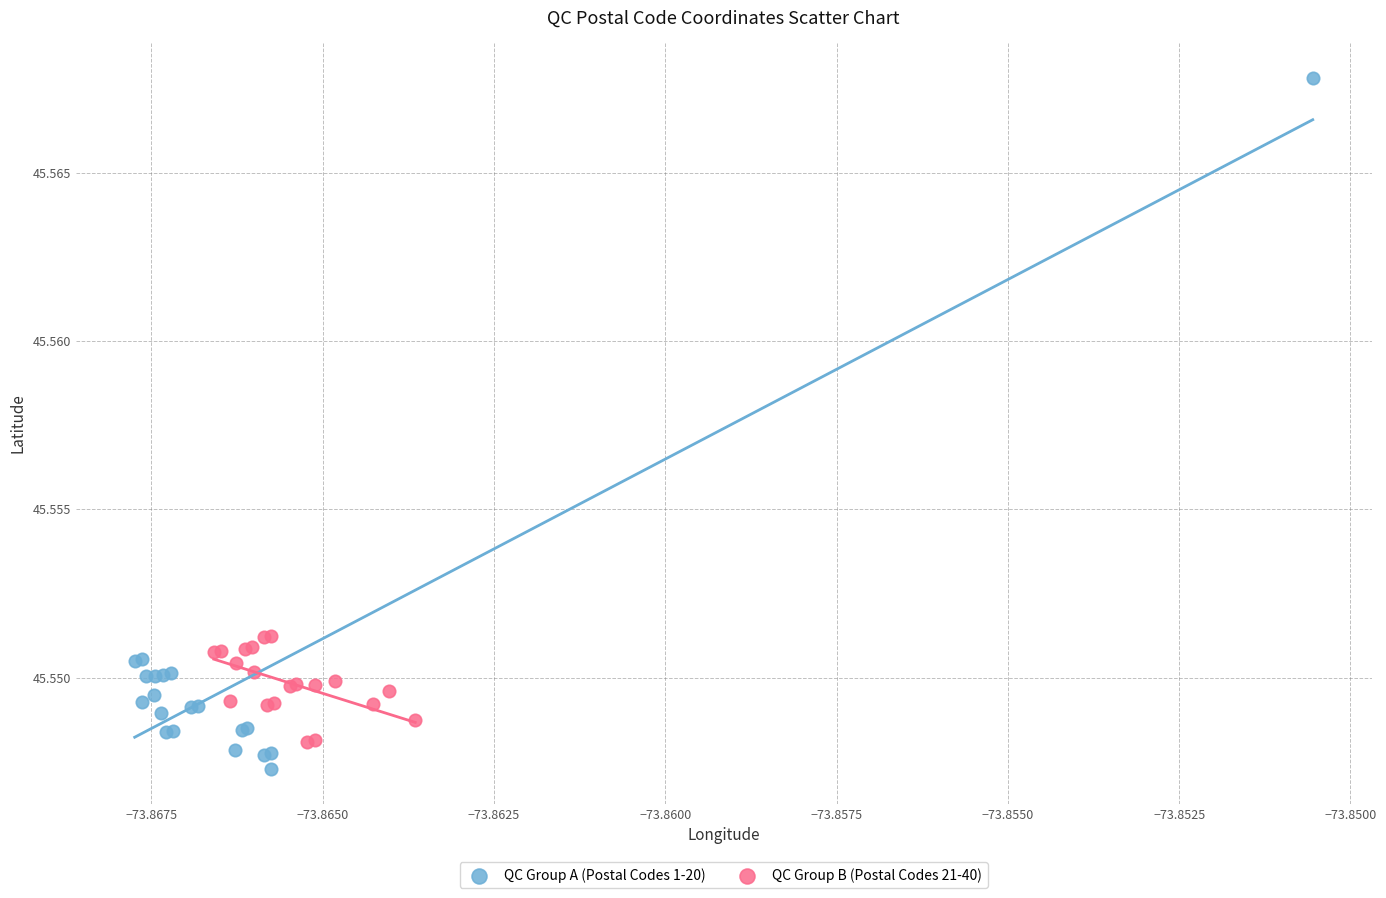

Which series has the largest Y range (max minus min)?

QC Group A (Postal Codes 1-20)